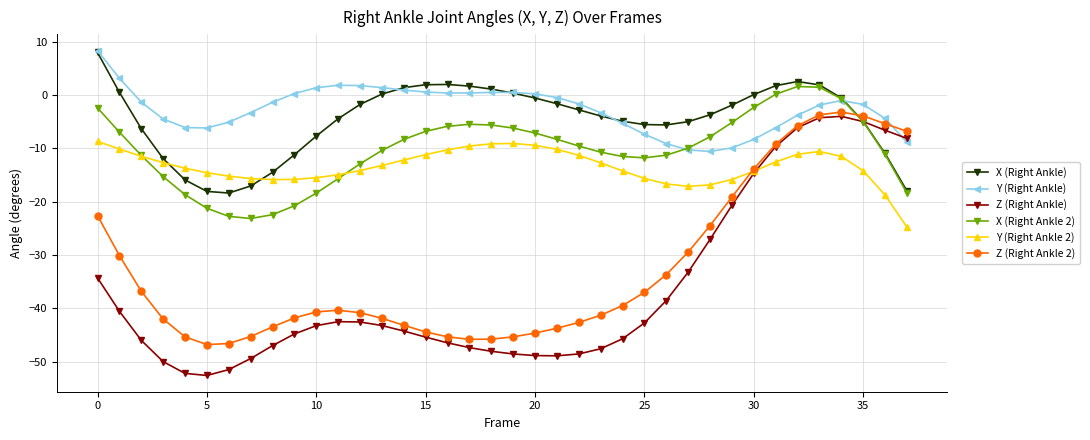

Which series has the widest spread of values?

Z (Right Ankle)